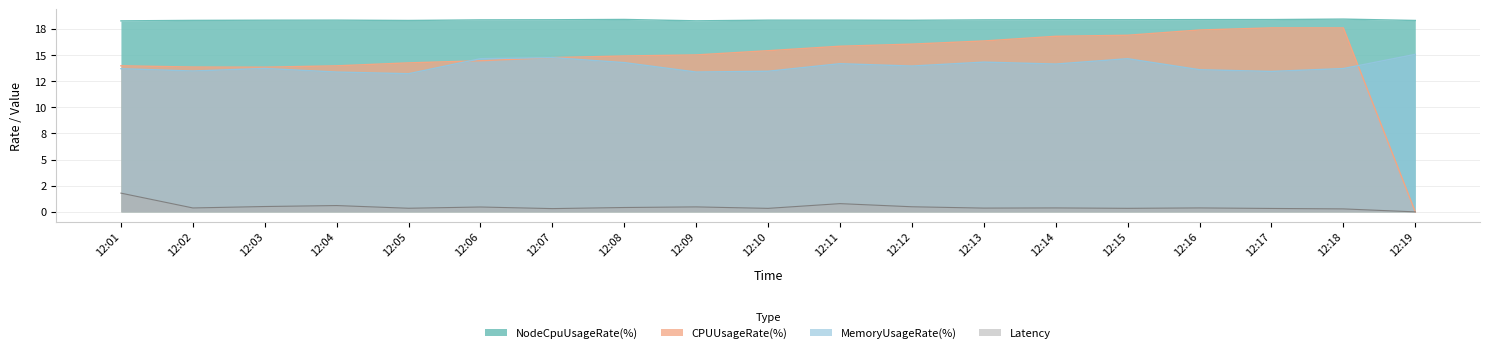

Does the chart display data point markers on the line(s)?

No